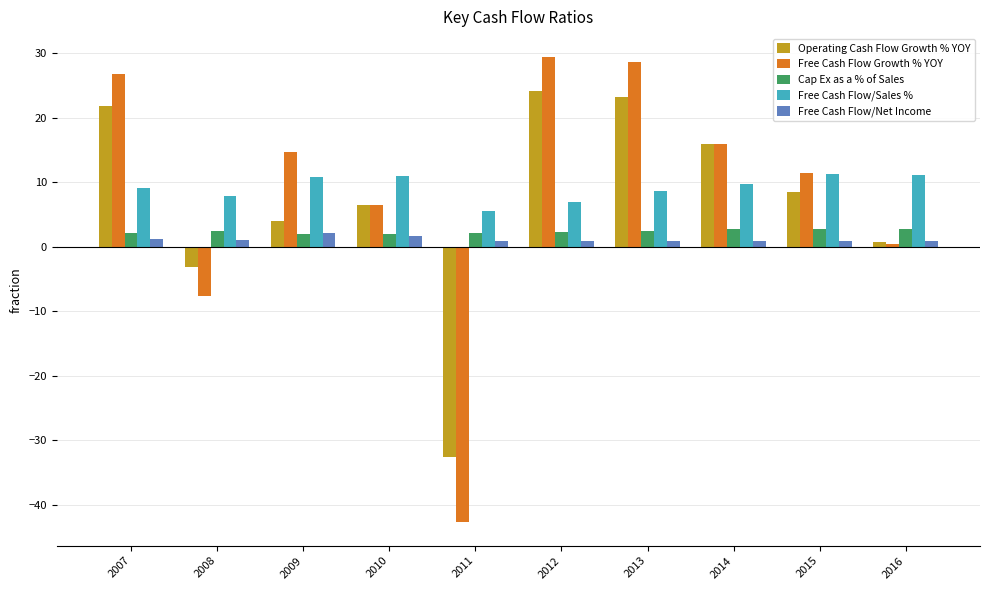

Does the chart contain stacked bars?

No